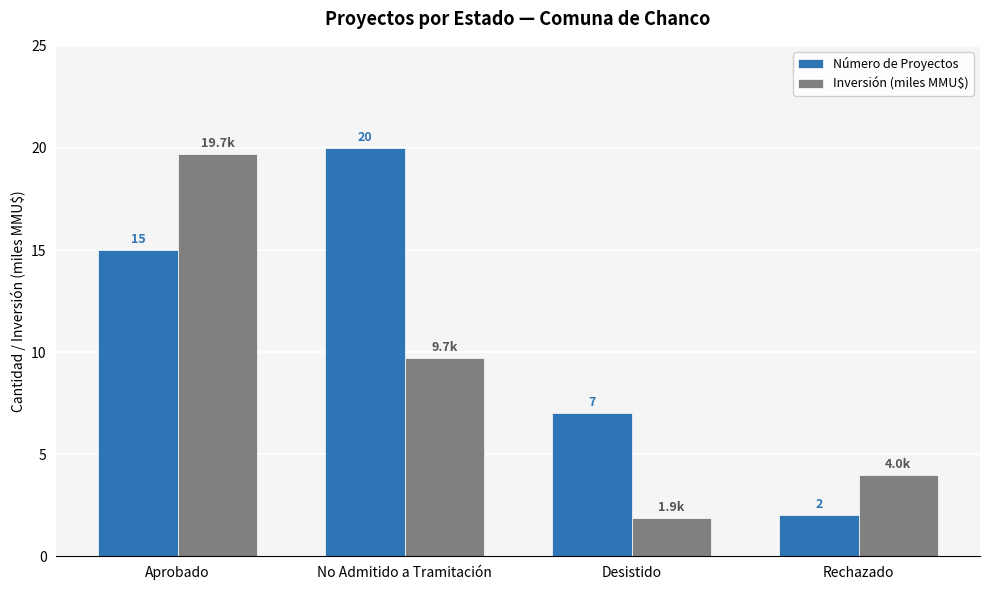

At which label does Inversión (miles MMU$) reach its peak?

Aprobado